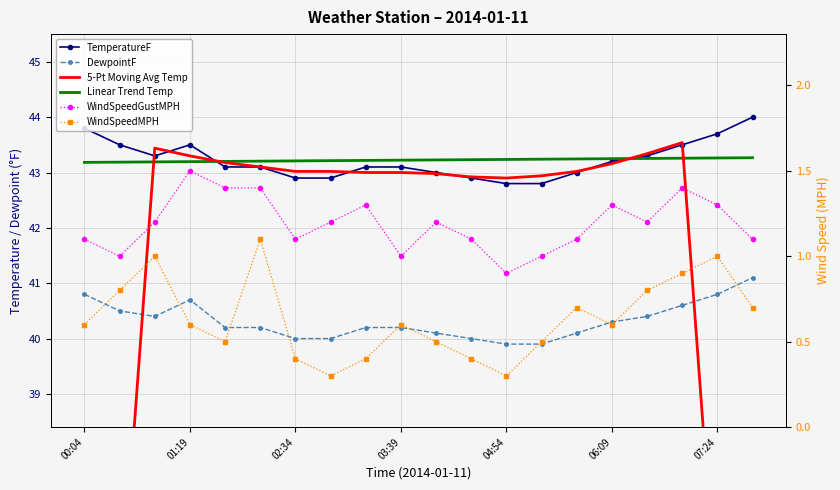

List the series in order of their peak value, highest first.

TemperatureF, 5-Pt Moving Avg Temp, Linear Trend Temp, DewpointF, WindSpeedGustMPH, WindSpeedMPH